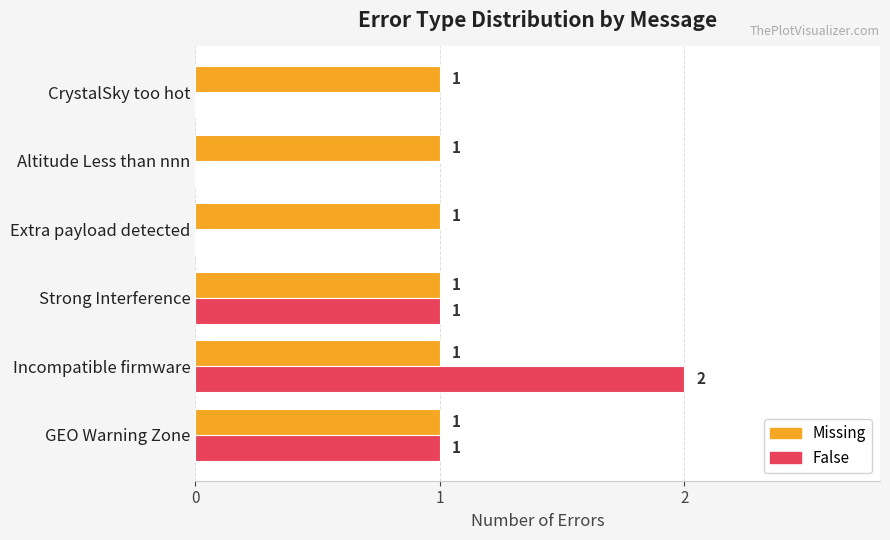

What is the sum of all False values?

4